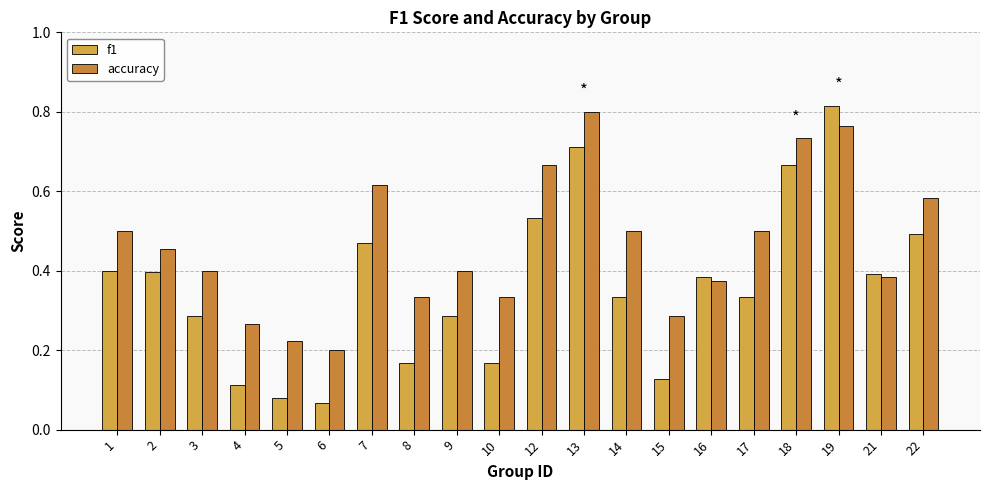

True or false: f1 has a value of 1.1 at 19.

False